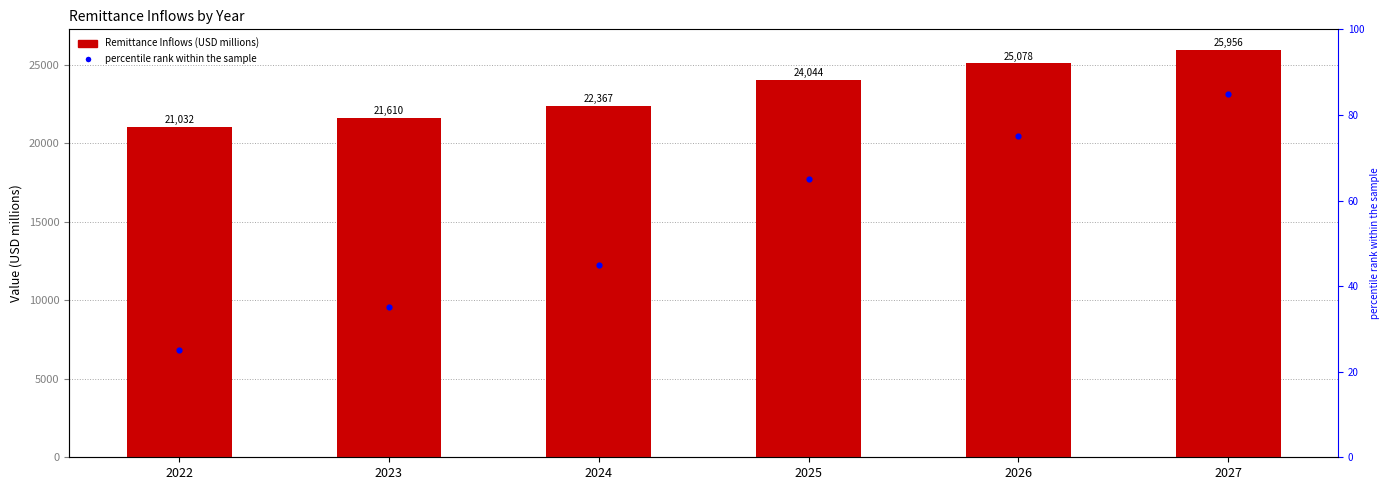

Between 2026 and 2027, which is larger?

2027